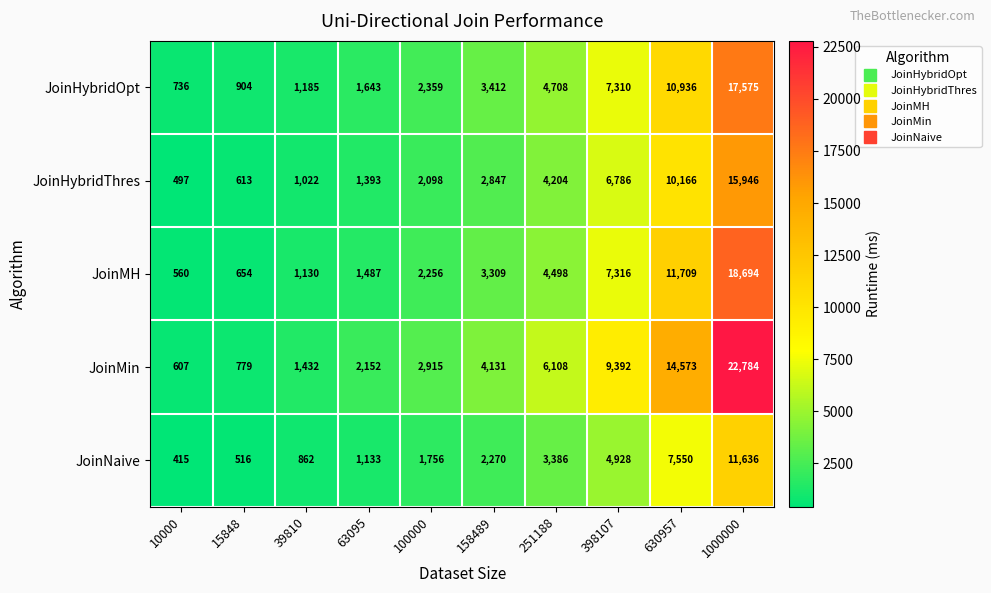

Rank the series by their maximum value, from lowest to highest.

JoinNaive, JoinHybridThres, JoinHybridOpt, JoinMH, JoinMin